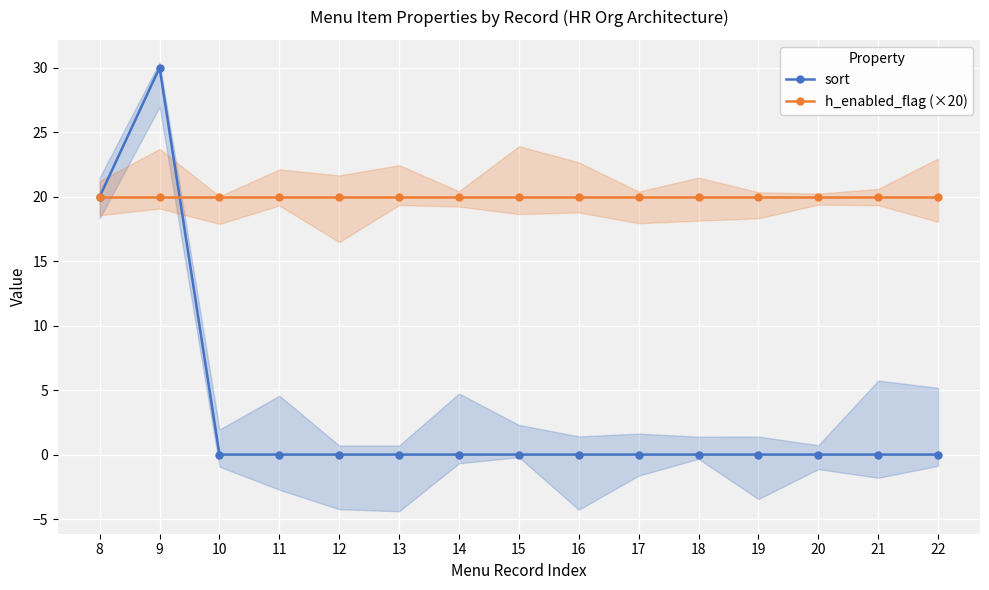

The sort series shows 0 at 20. True or false?

True